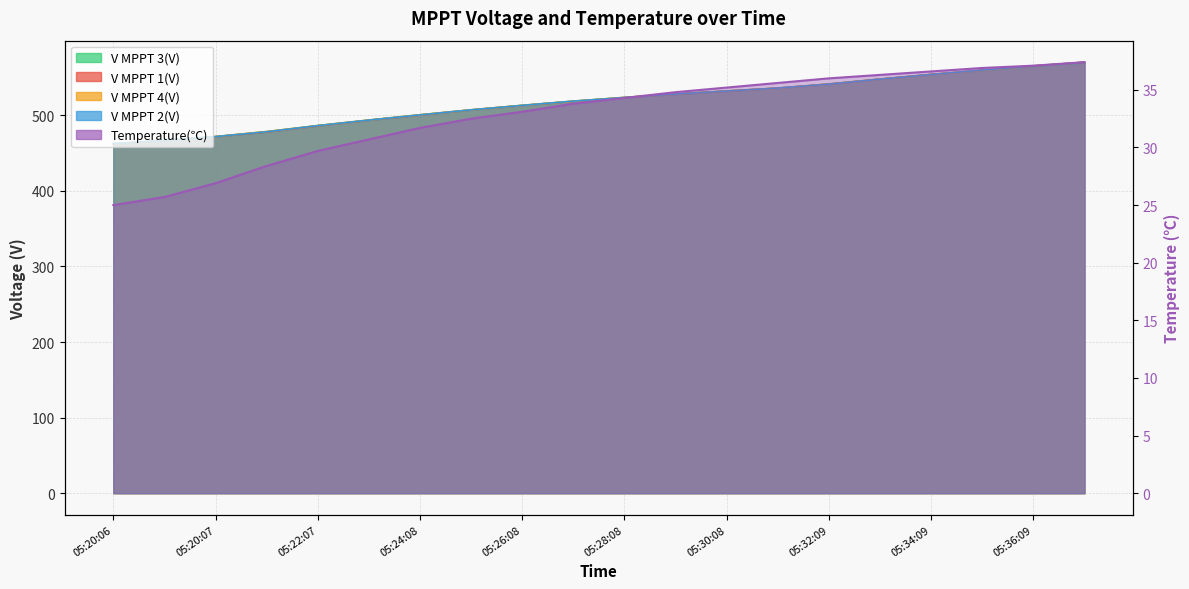

What is the difference between the highest and lowest values at 05:20:06?

437.5